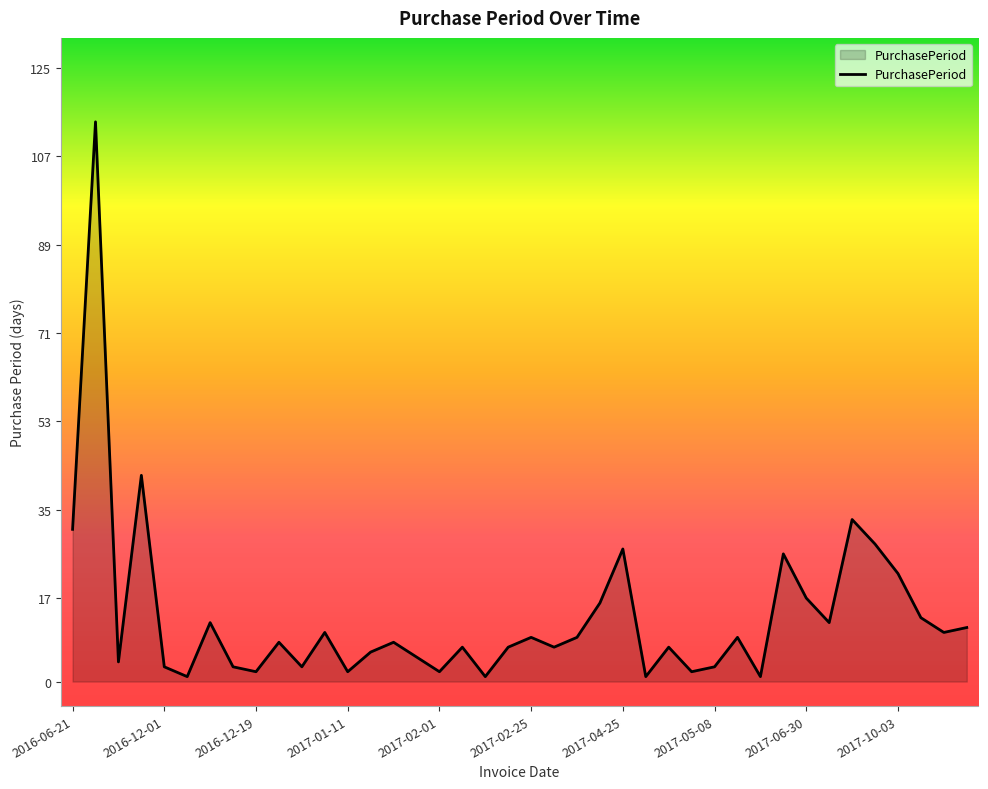

What is the difference between the maximum and minimum values?

113